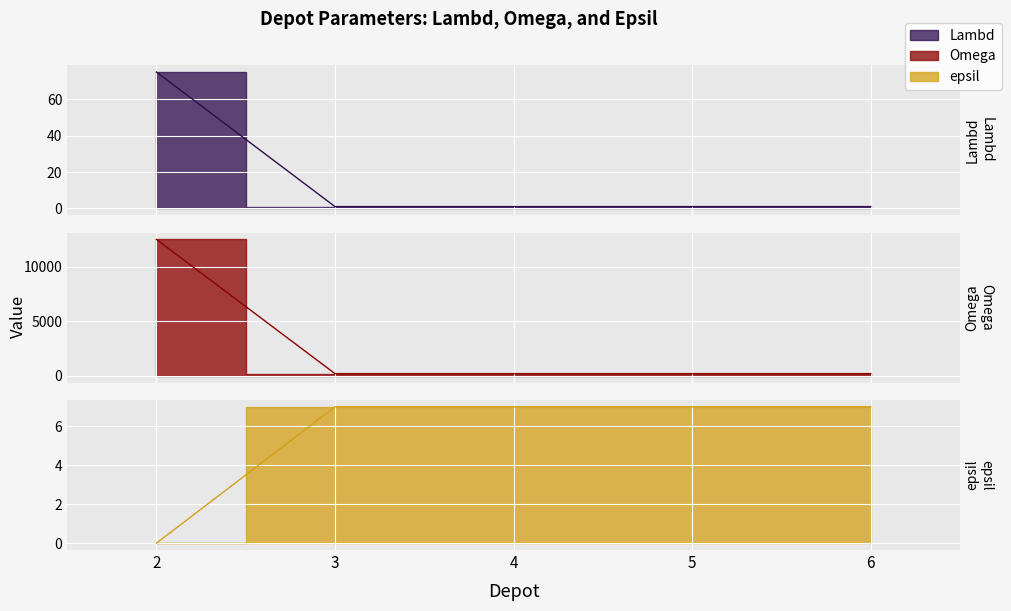

Rank the series at 2 from lowest to highest value.

epsil, Lambd, Omega